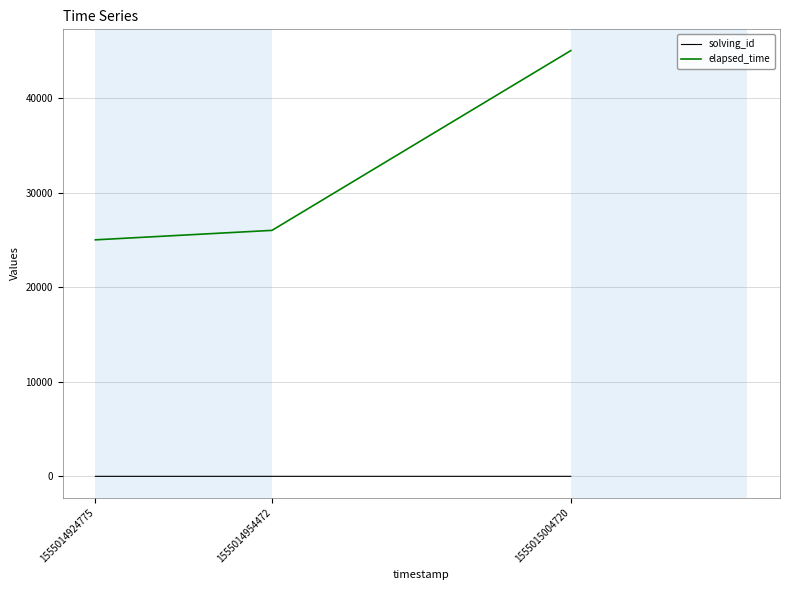

How many values in the solving_id series are below 2?

1